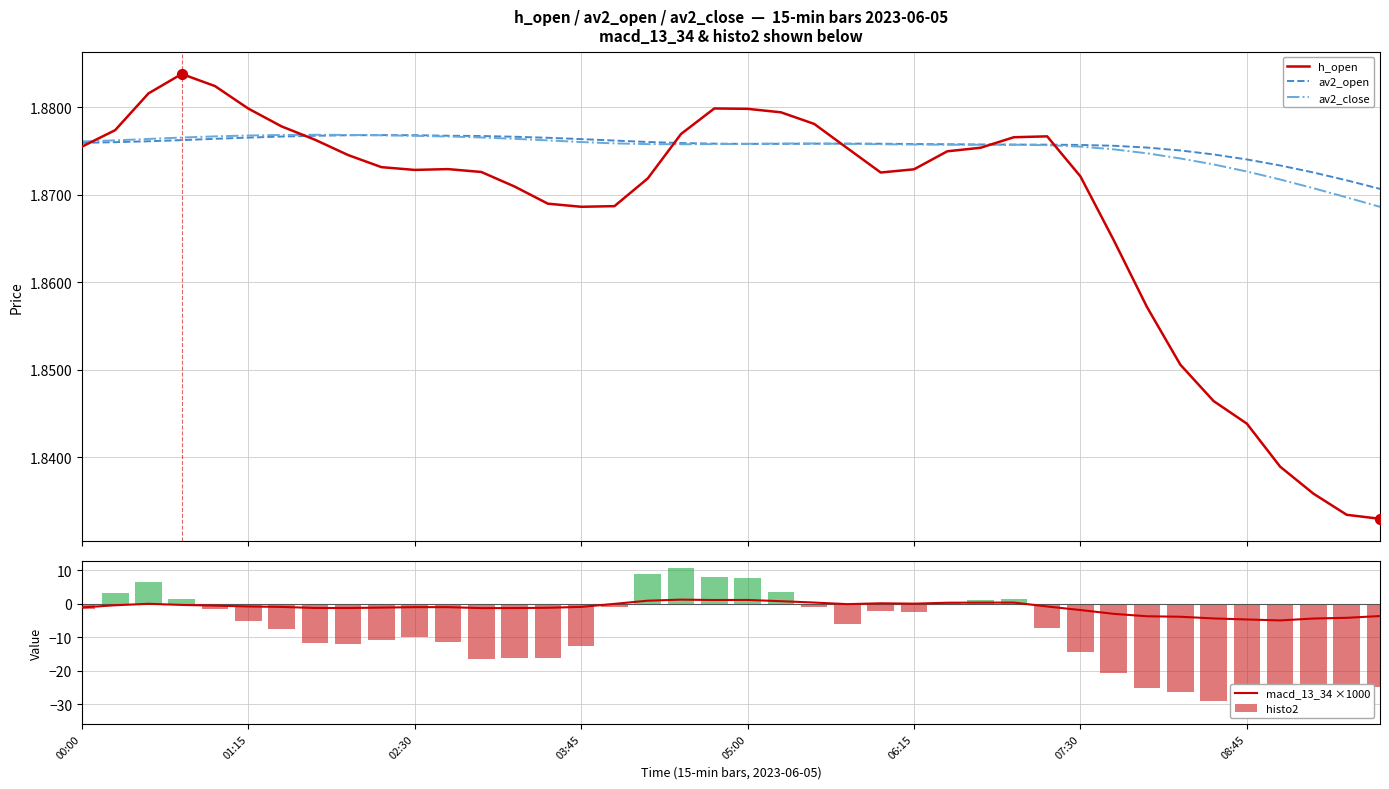

Which series contains the lowest Y value?

histo2